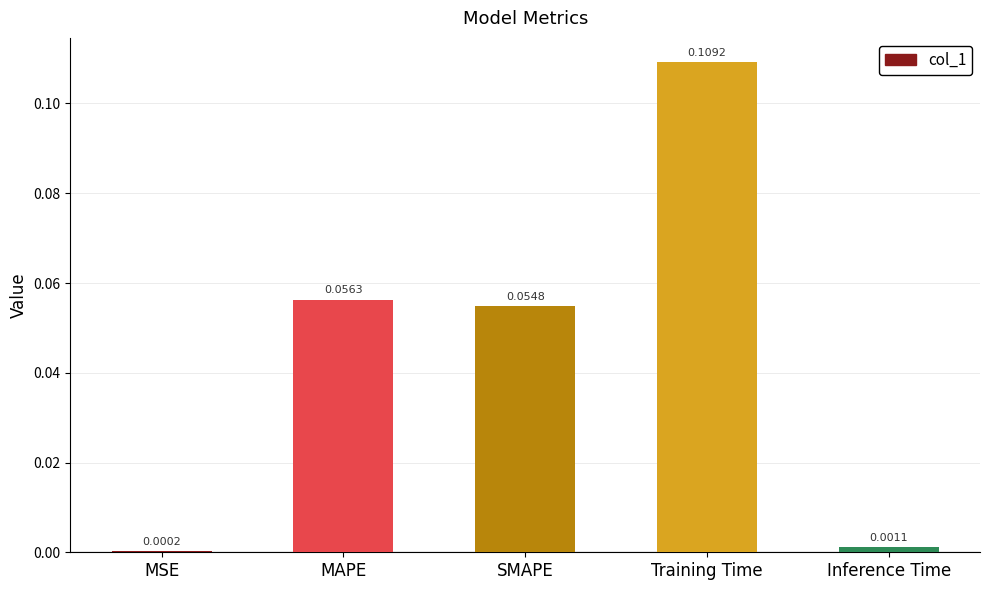

Which label corresponds to the largest value in the chart?

Training Time